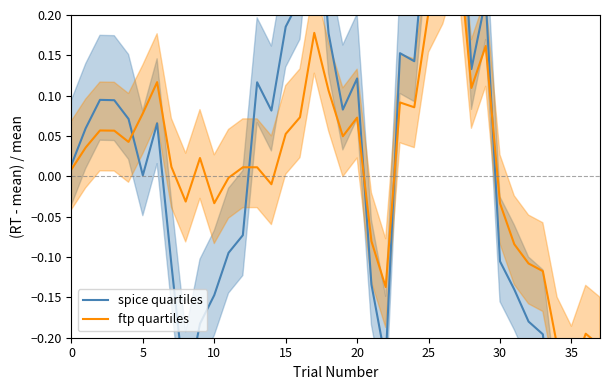

Is it true that ftp quartiles equals -0.2 at 36?

True